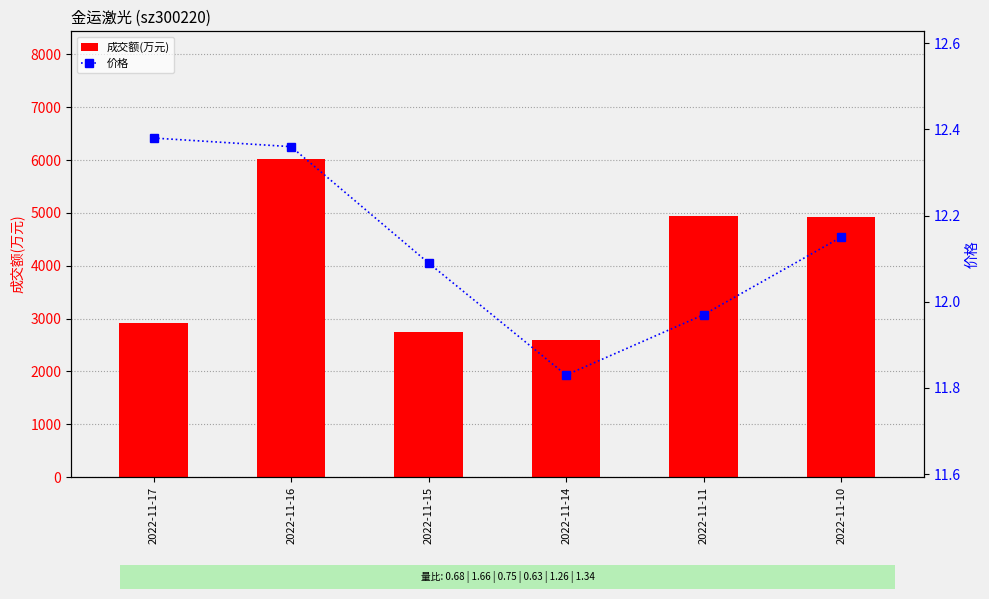

What is the sum of the 价格 values at 2022-11-14 and 2022-11-17?

24.2